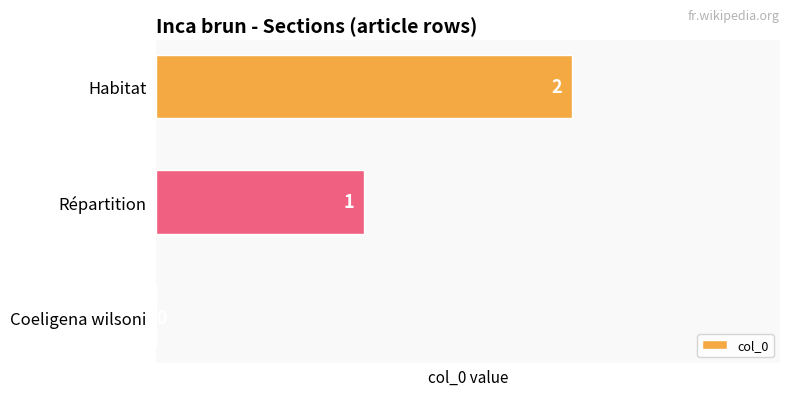

At which label is the value closest to 1?

Répartition